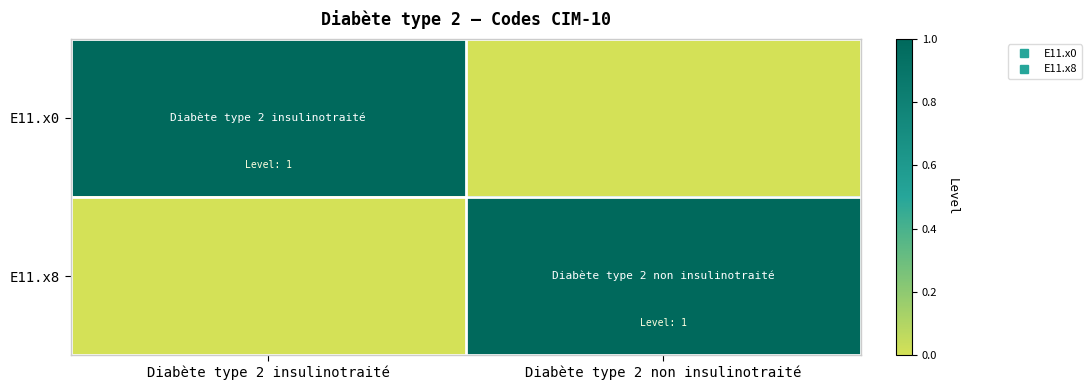

At which category does the chart reach its minimum across all series?

Diabète type 2 non insulinotraité